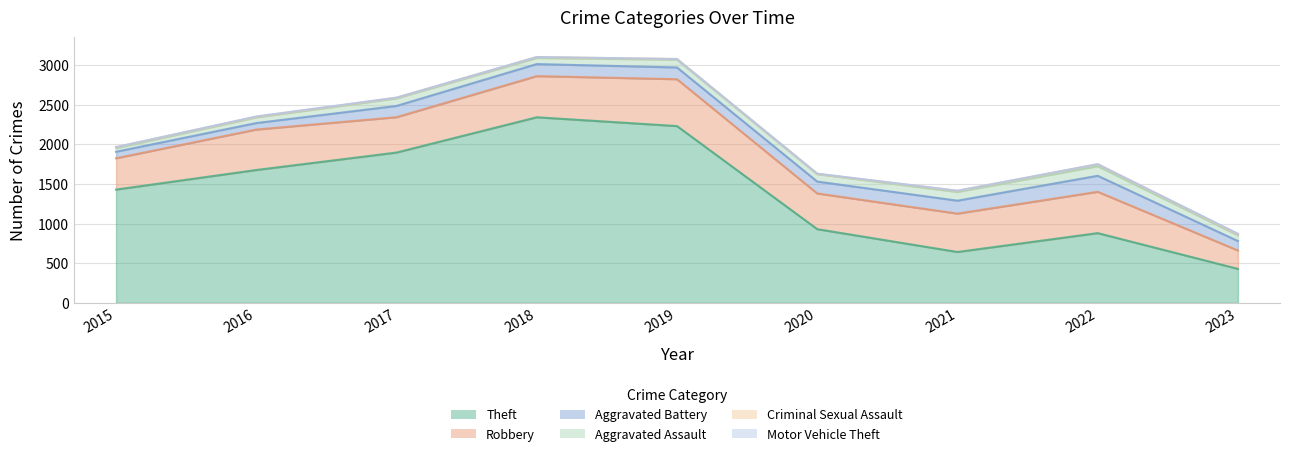

What is the value of the Theft point at the 4th from the left?

2341